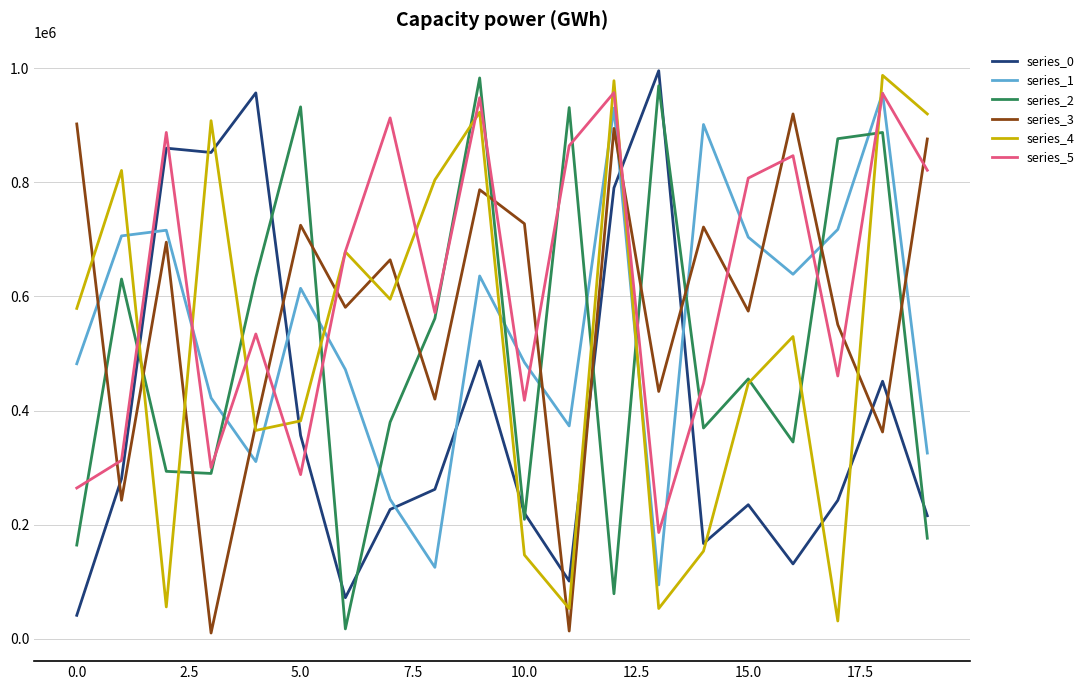

True or false: series_1 and series_4 intersect in this chart.

True